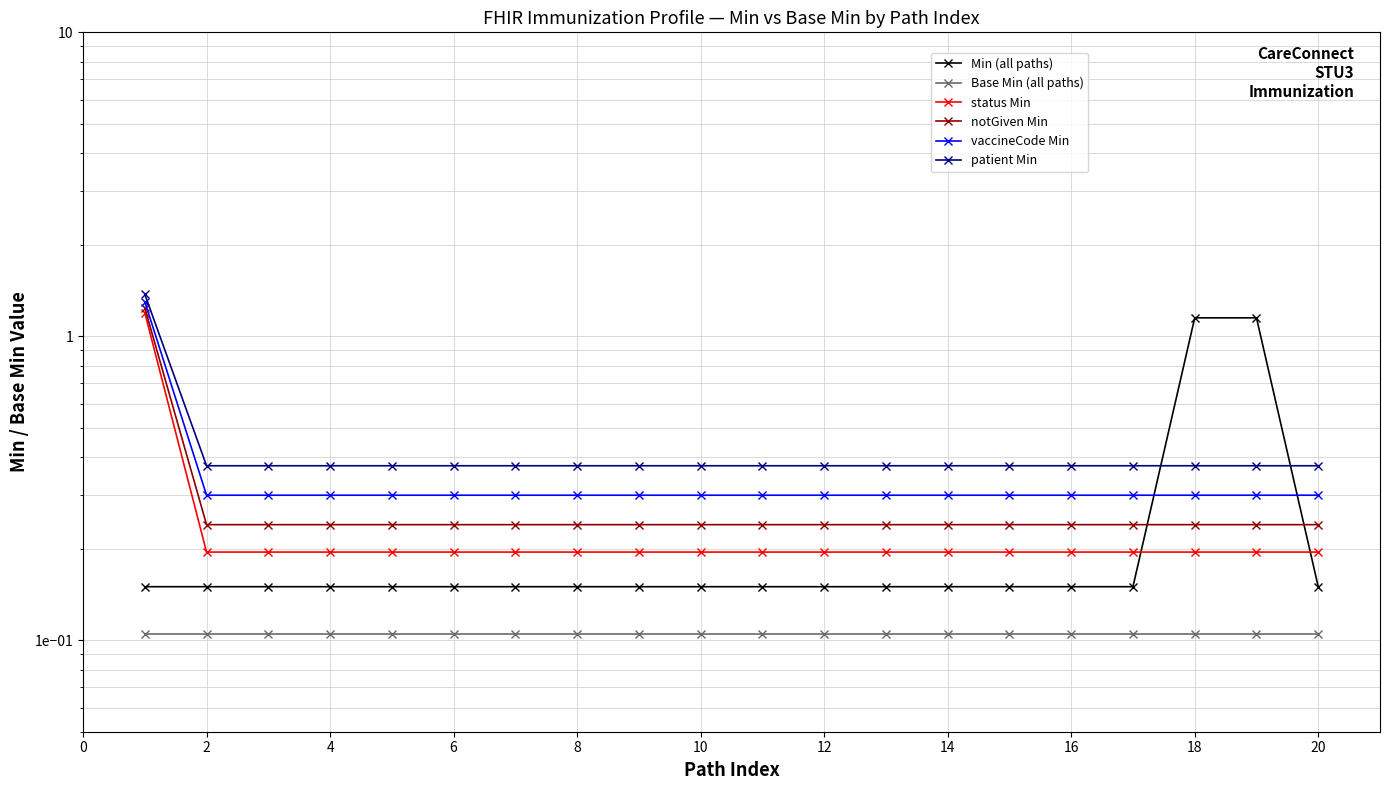

The Min (all paths) series shows 0.3 at 10. True or false?

False